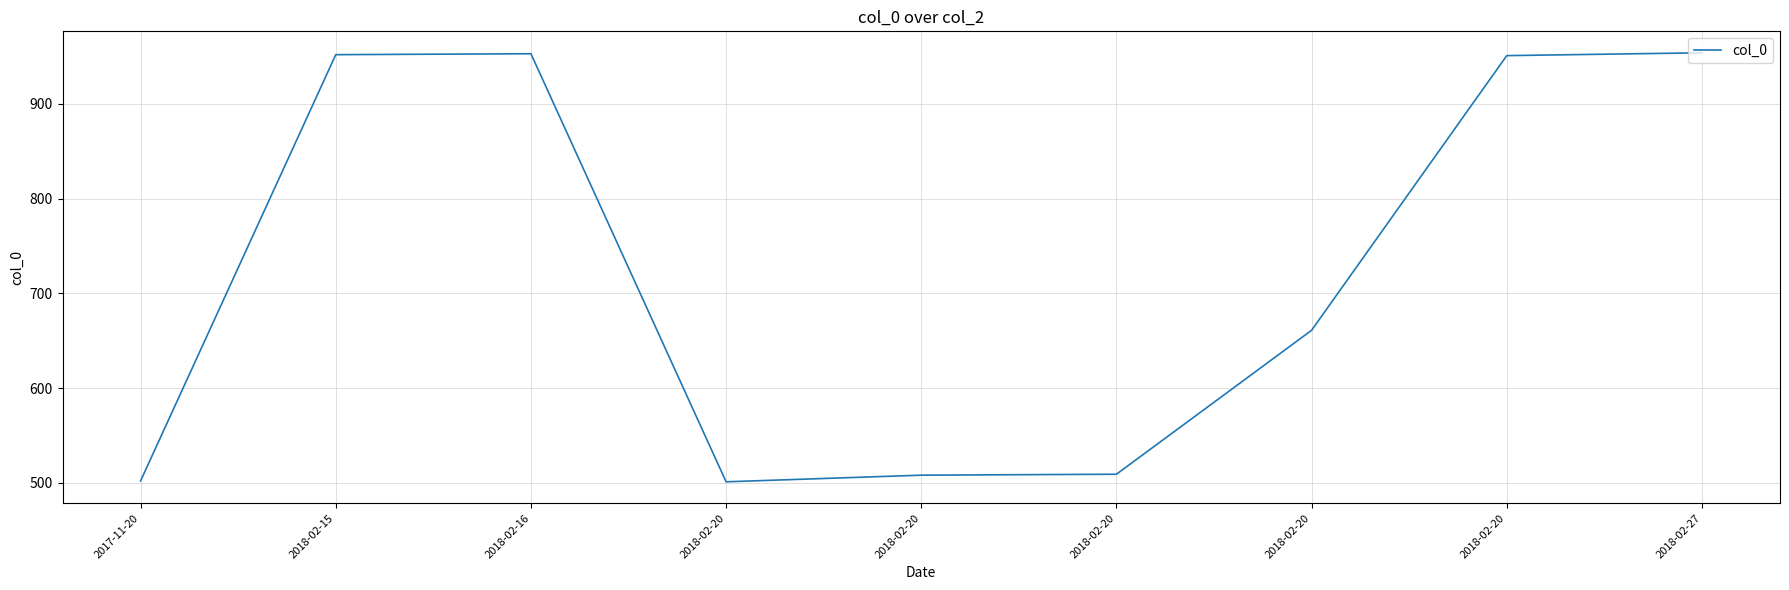

Reading left to right, list all the values displayed in this chart.

502	952	953	501	508	509	661	951	954